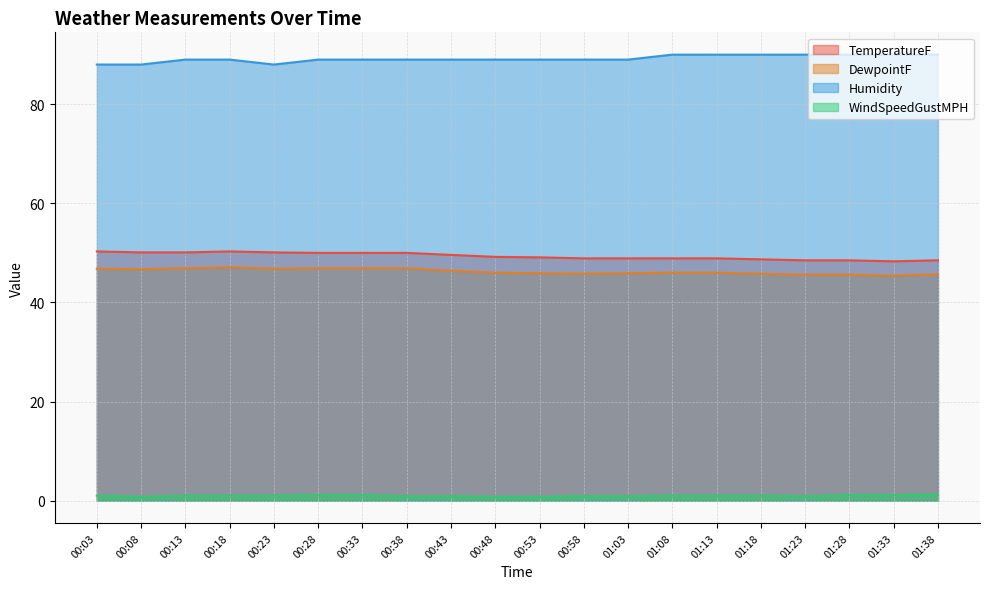

List the series in order of their peak value, highest first.

Humidity, TemperatureF, DewpointF, WindSpeedGustMPH